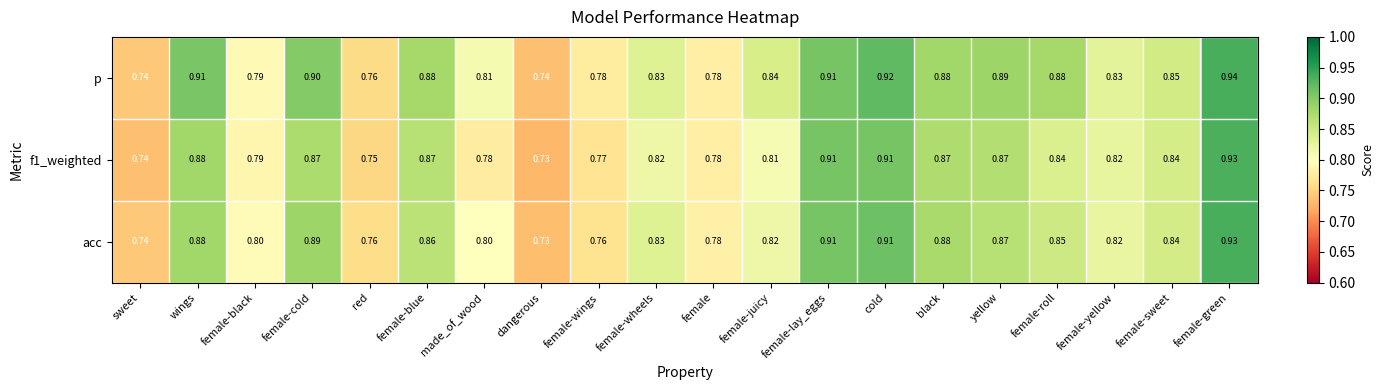

Where is f1_weighted nearest to the value 0?

dangerous